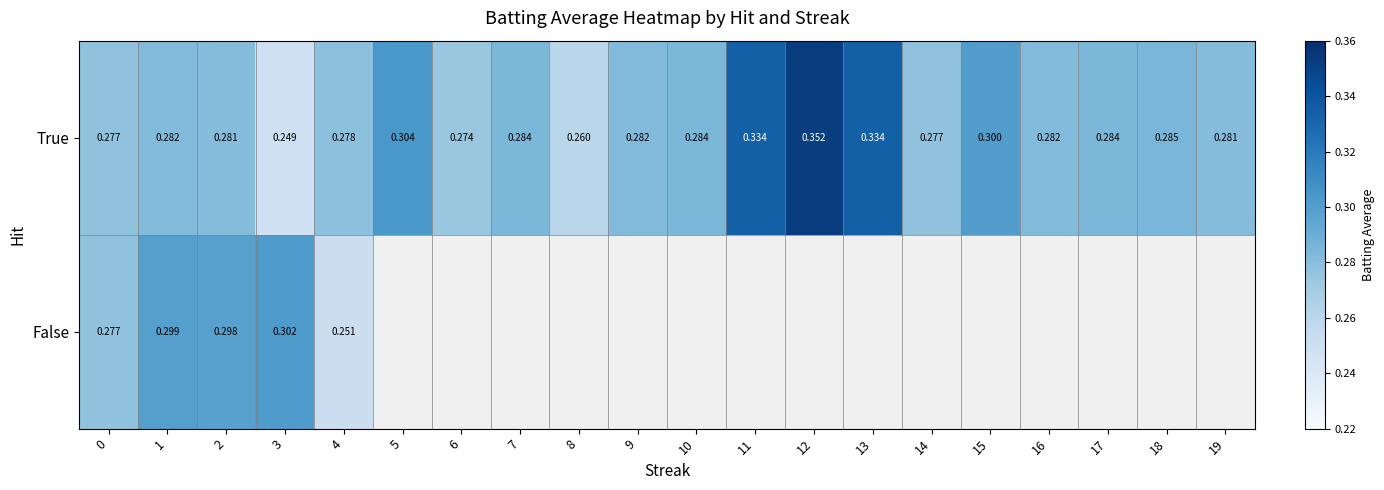

Which category has the lowest value across all series?

3